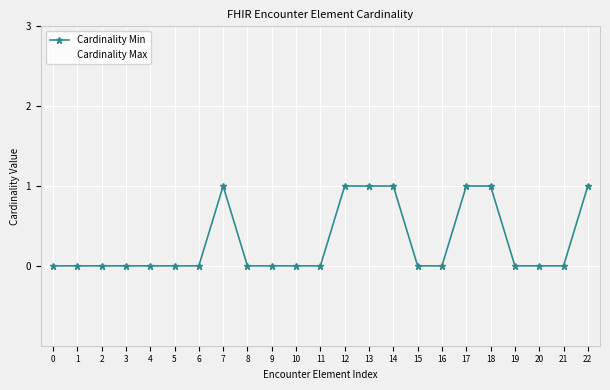

Reading right to left, extract all data points from this chart.

Cardinality Min: 22=1	21=0	20=0	19=0	18=1	17=1	16=0	15=0	14=1	13=1	12=1	11=0	10=0	9=0	8=0	7=1	6=0	5=0	4=0	3=0	2=0	1=0	0=0
Cardinality Max: 22=1	21=1	20=1	19=1	18=1	17=1	16=1	15=1	14=1	13=1	12=1	11=1	10=1	9=1	8=1	7=1	6=1	5=1	4=1	3=1	2=1	1=1	0=1